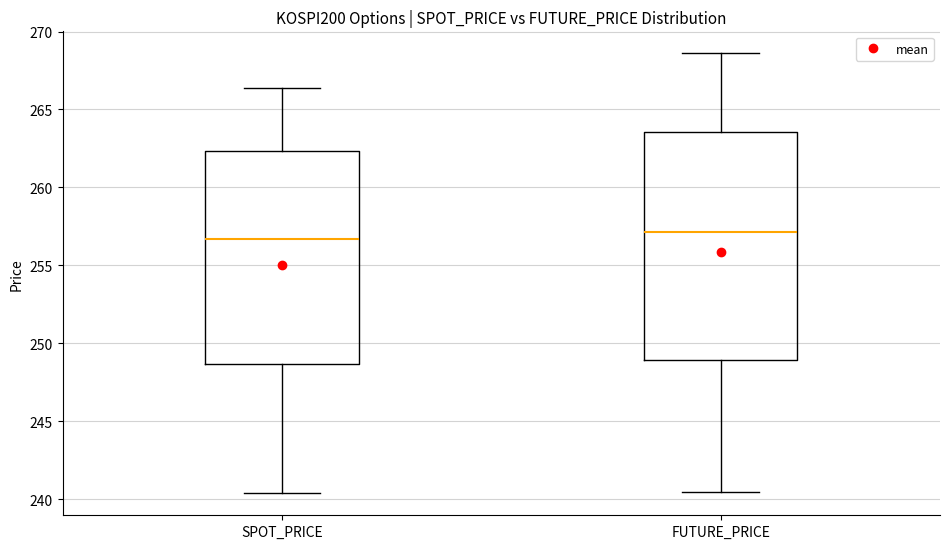

Where does the lower whisker of the box for SPOT_PRICE end on the y-axis? The values are not printed on the chart, so give them approximately, as read against the axis.

240.5